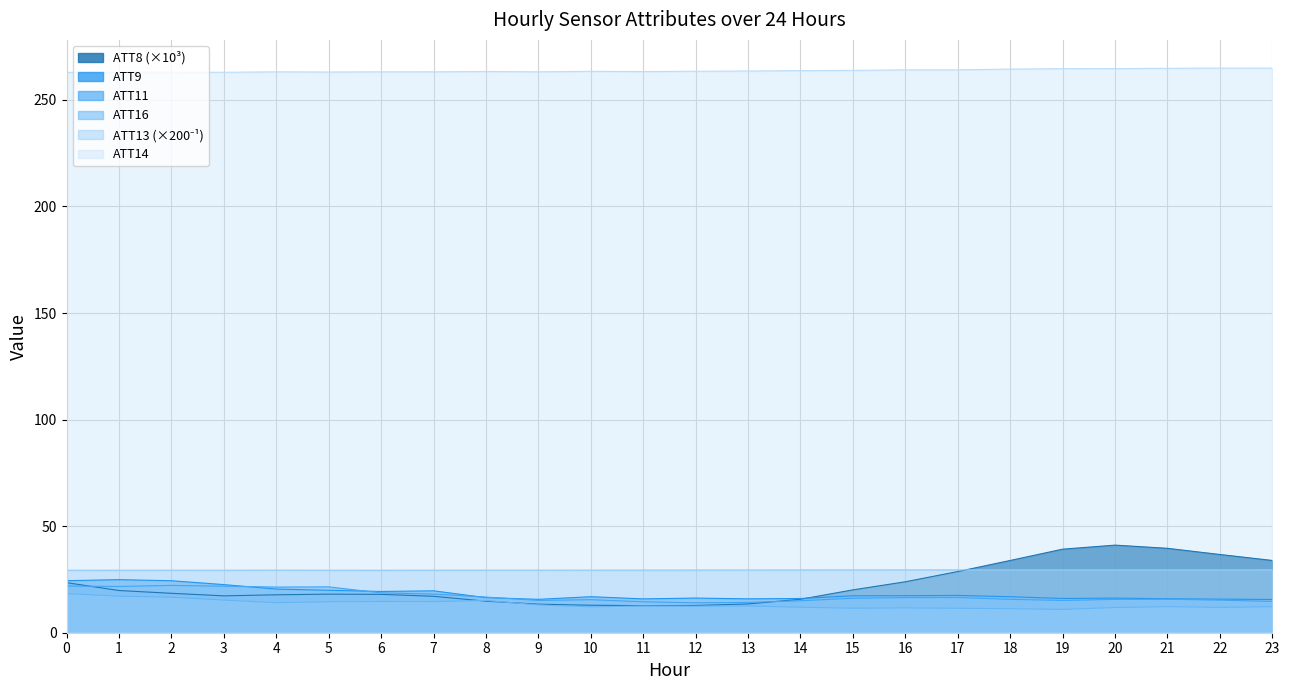

List the labels in order of ATT14 value, largest first.

22, 23, 21, 20, 19, 18, 17, 16, 15, 14, 13, 12, 10, 8, 11, 9, 7, 4, 6, 5, 1, 2, 3, 0